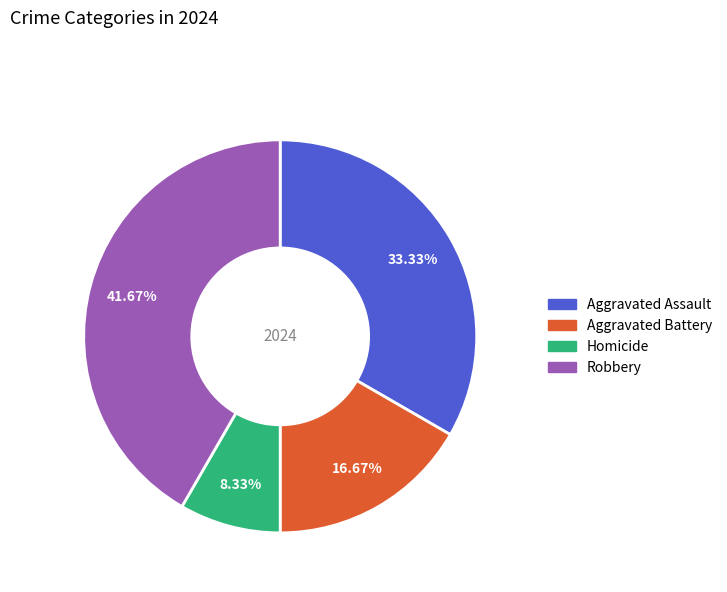

To the nearest percent, what portion does Homicide represent?

8%